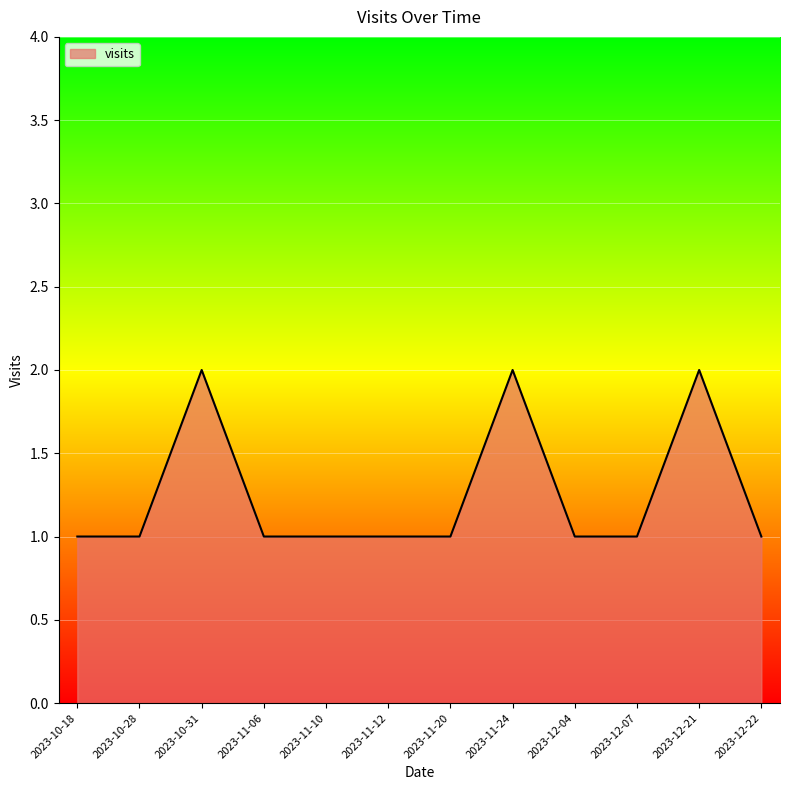

What is the ratio of the value at 2023-11-10 to the value at 2023-11-24?

0.5